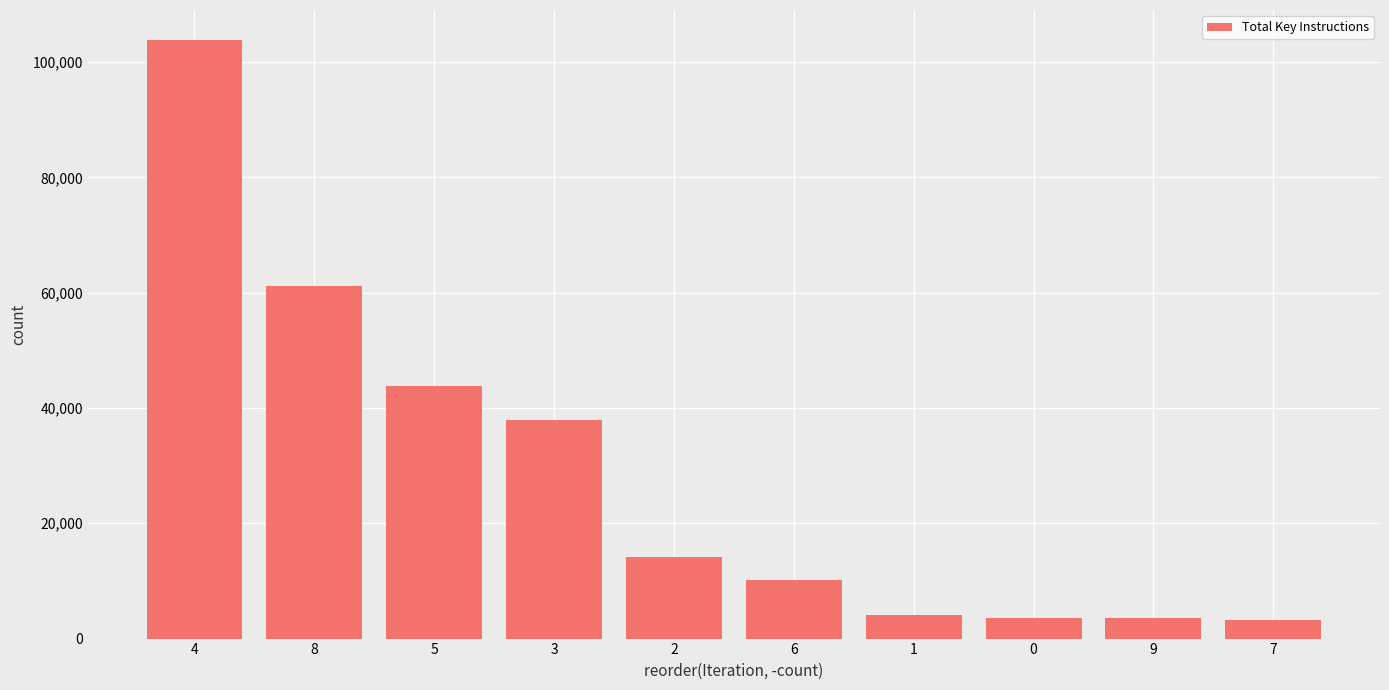

What is the label of the 10th bar from the right?

4